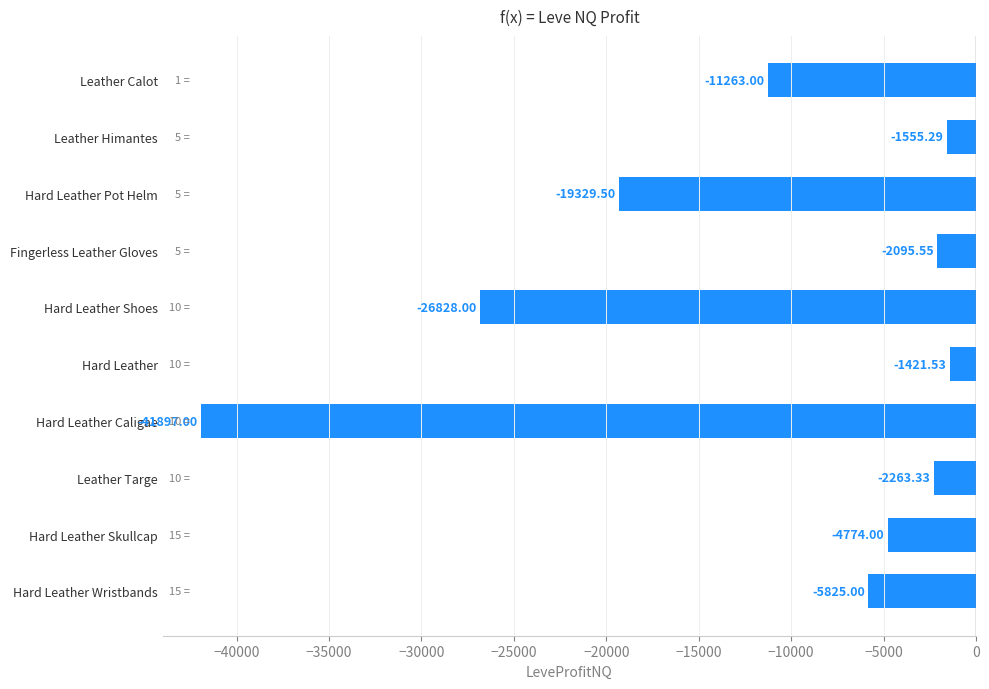

Are the bars horizontal?

Yes